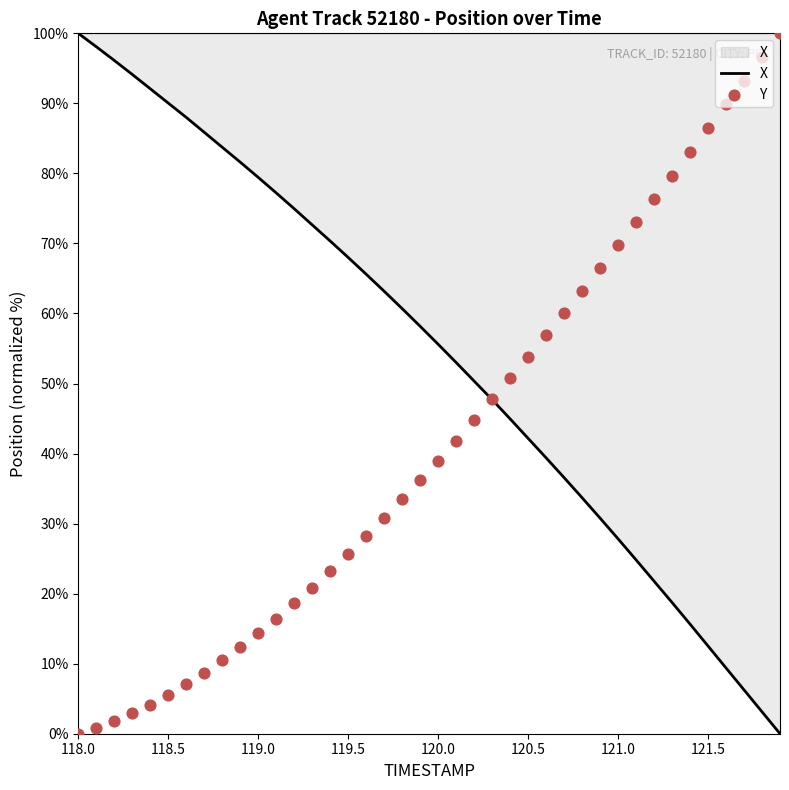

Which series reaches the maximum Y coordinate?

X